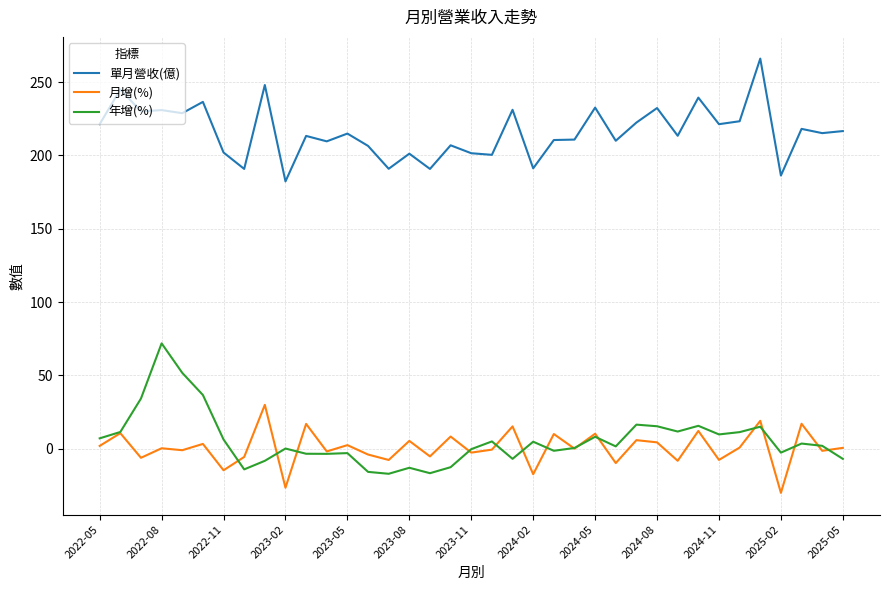

What is the lowest value of the 年增(%) series?

-17.0